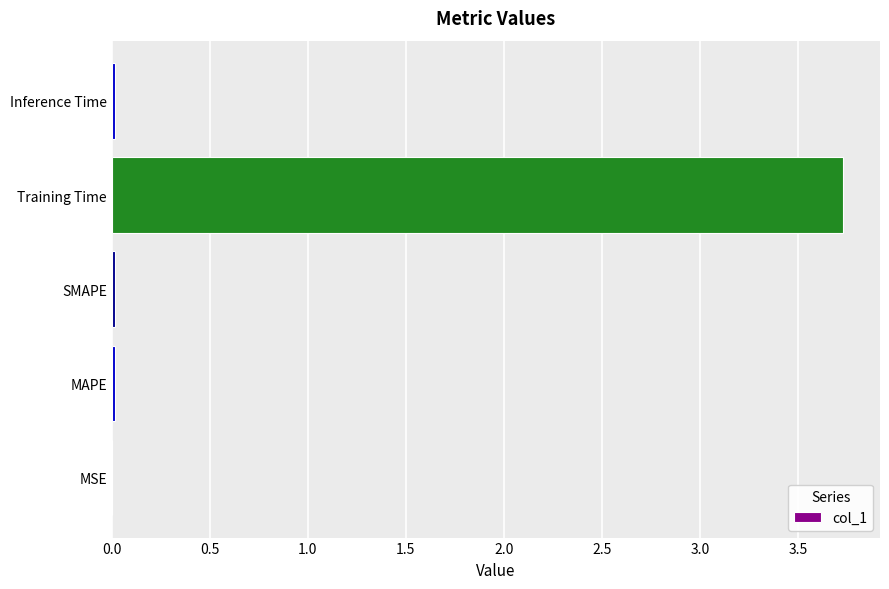

At which category does the chart reach its peak across all series?

Training Time